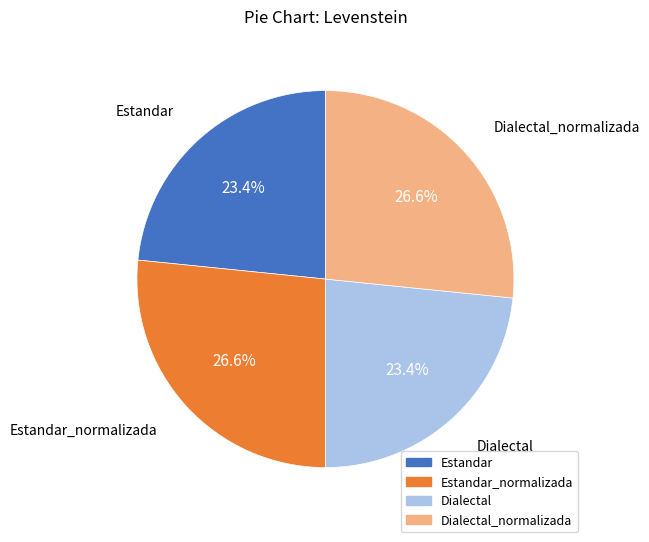

To the nearest percent, what is the difference between the largest and smallest slice percentages?

3%